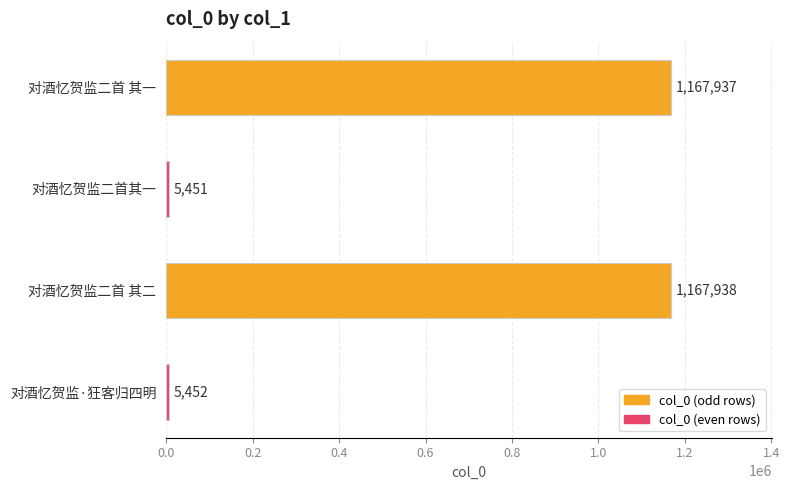

What is the difference between the maximum and minimum values?

1162487